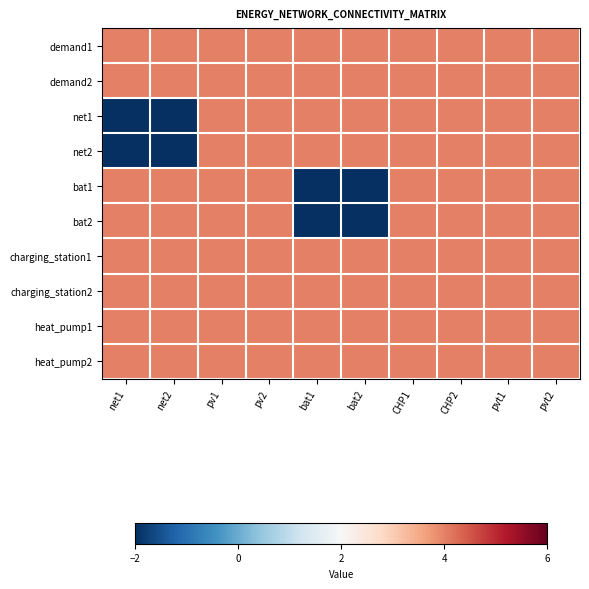

What is the total value across all series at pv1?

40